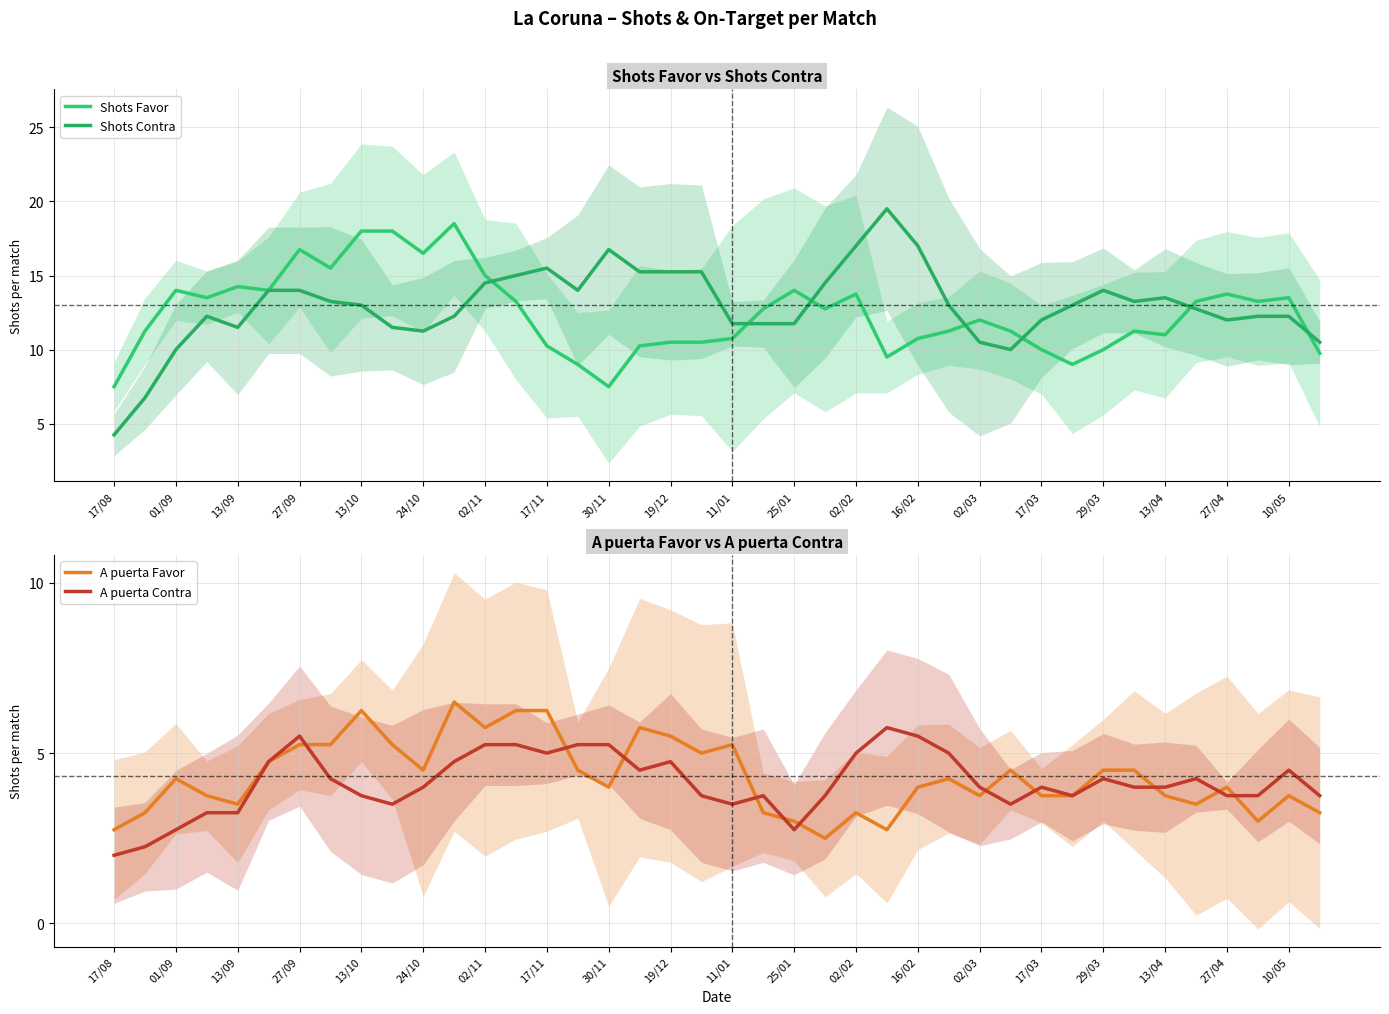

The A puerta Favor series shows 5.0 at 13/09. True or false?

False